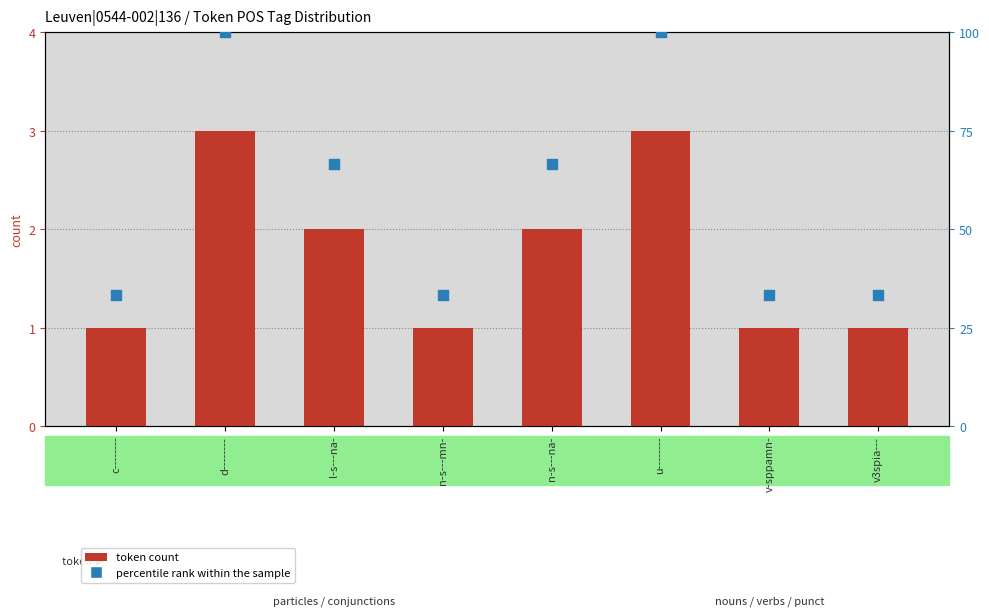

Which series reaches the maximum Y coordinate?

percentile rank within the sample